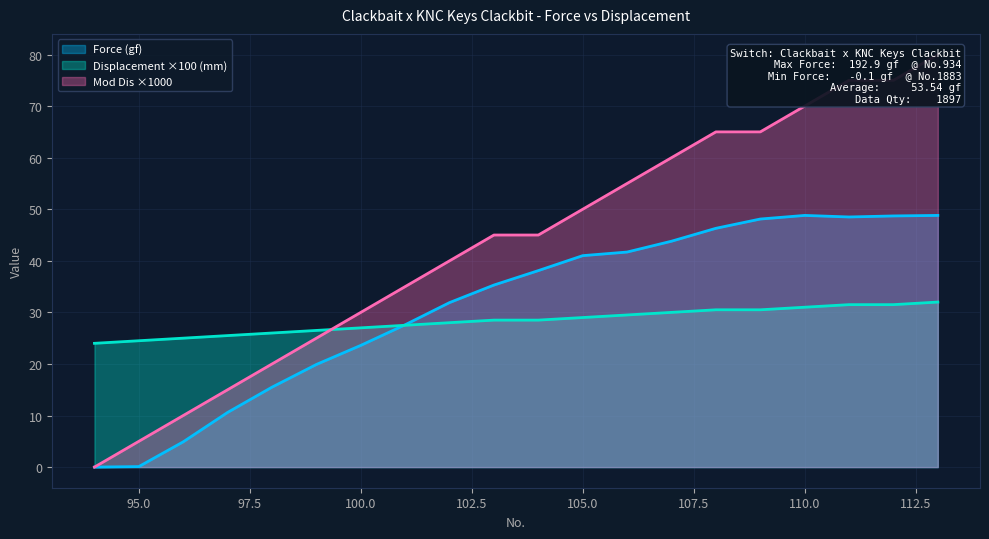

Read the Mod Dis value at 102.

40.0